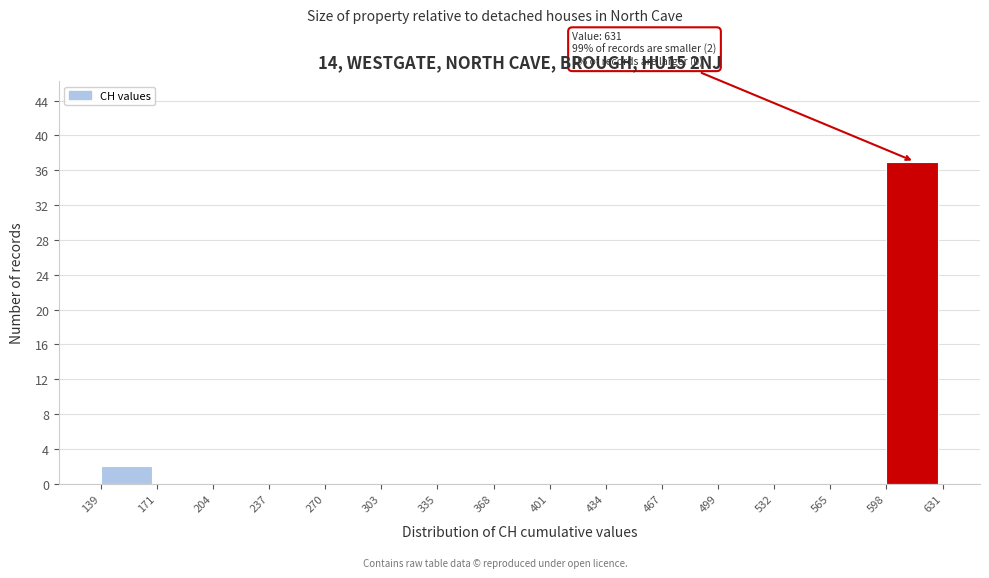

Which range on the x-axis has the tallest bar?

598 to 631